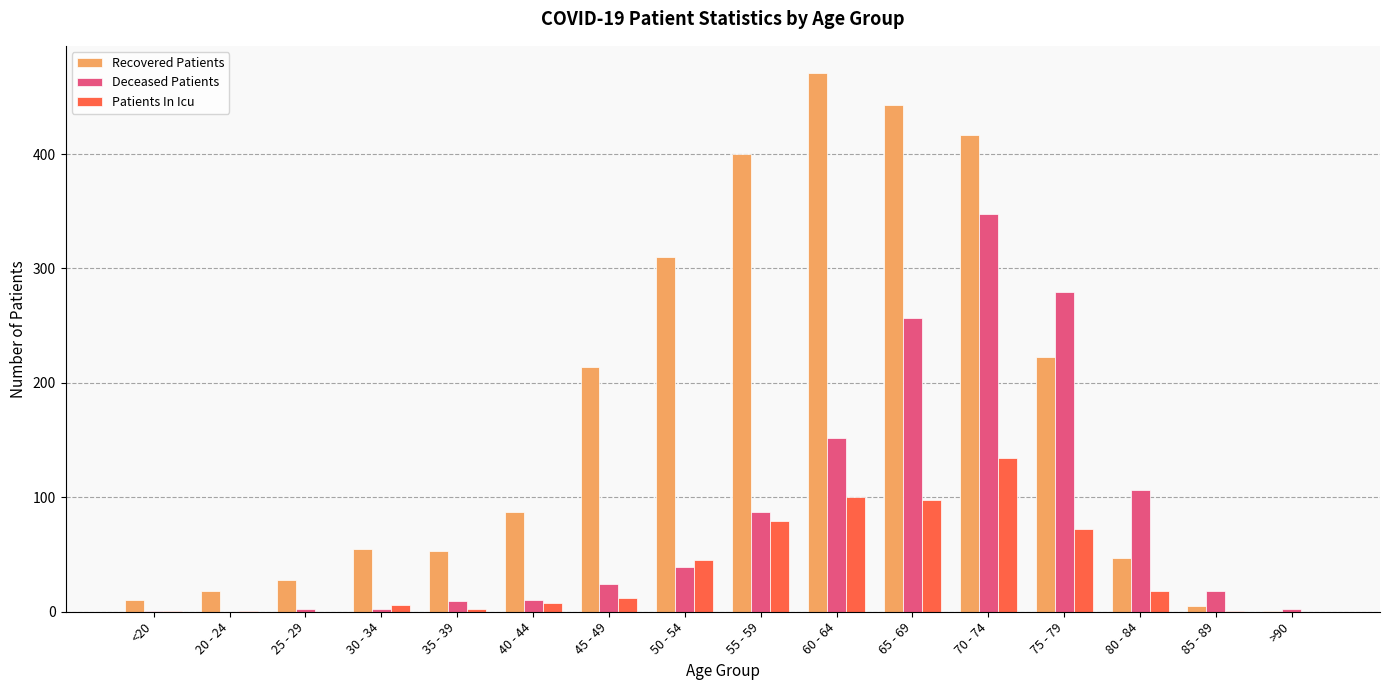

Which category has the highest value across all series?

60 - 64